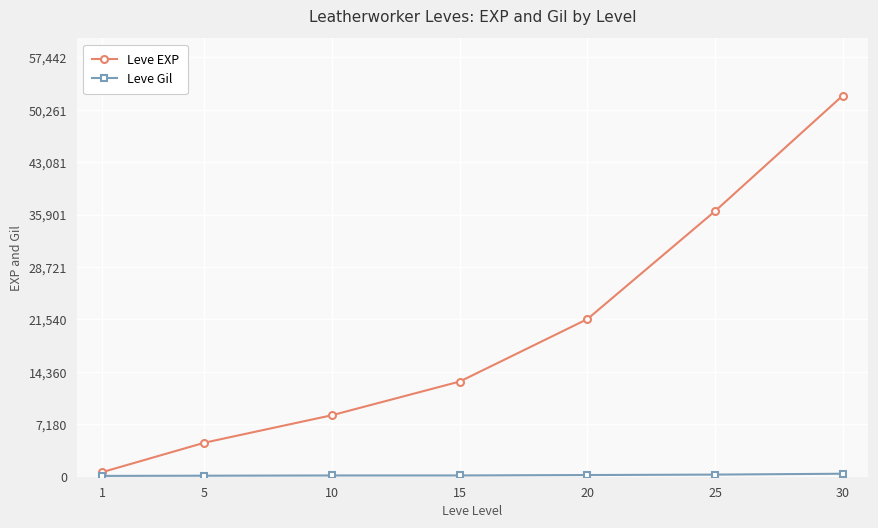

What is the maximum value shown in the chart?

52220